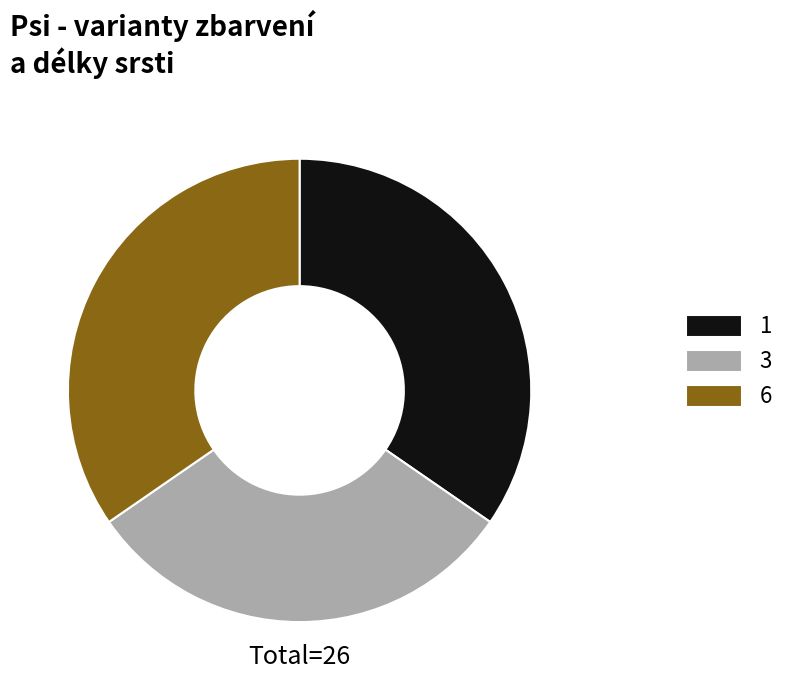

Is it true that 3 is 31% of the pie?

True